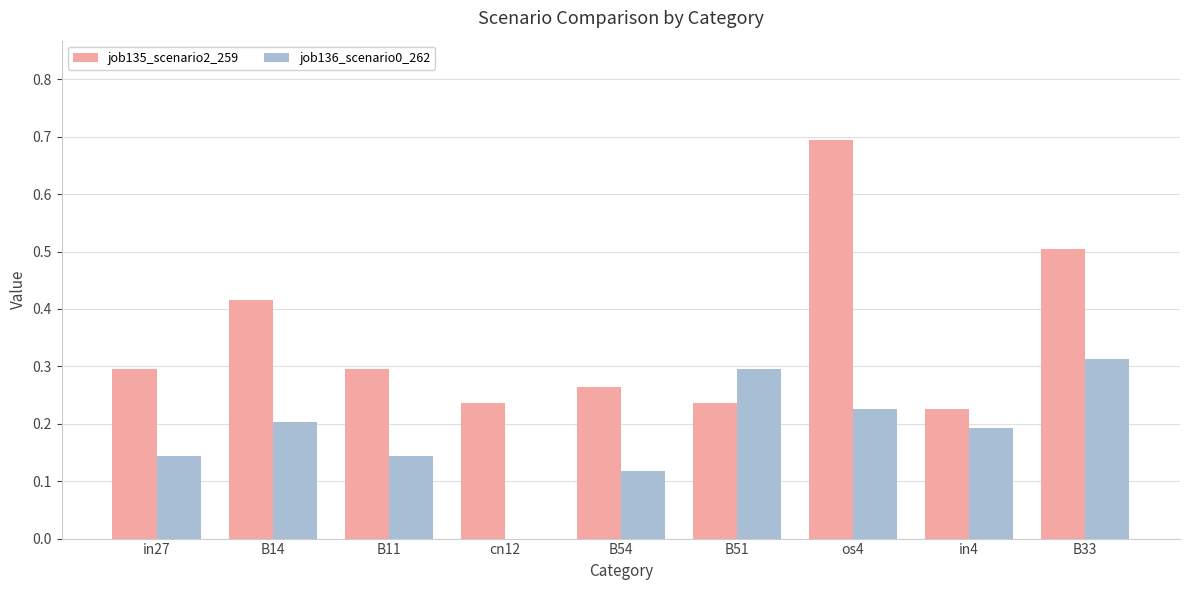

The value of job135_scenario2_259 at in4 is 0.2. True or false?

True